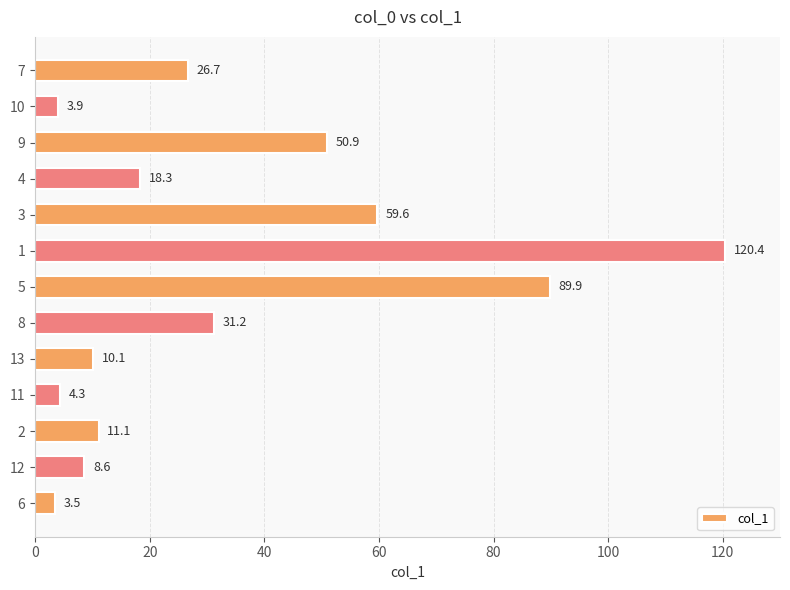

Reading top to bottom, list all the values displayed in this chart.

7=26.7	10=3.9	9=50.9	4=18.3	3=59.6	1=120.4	5=89.9	8=31.2	13=10.1	11=4.3	2=11.1	12=8.6	6=3.5